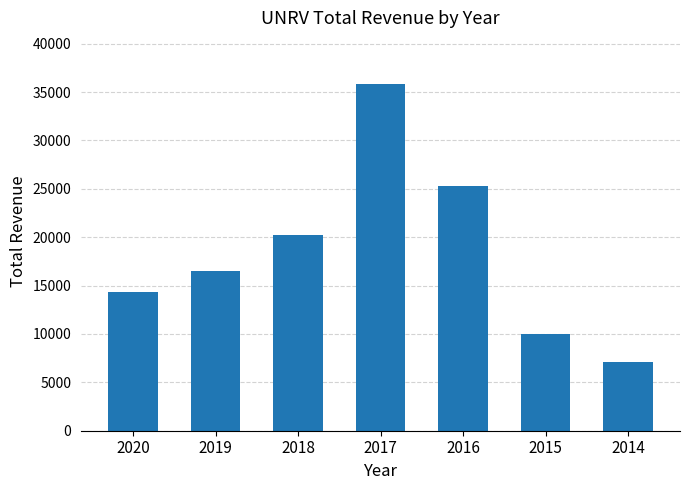

How many values are between 10000 and 25300?

5